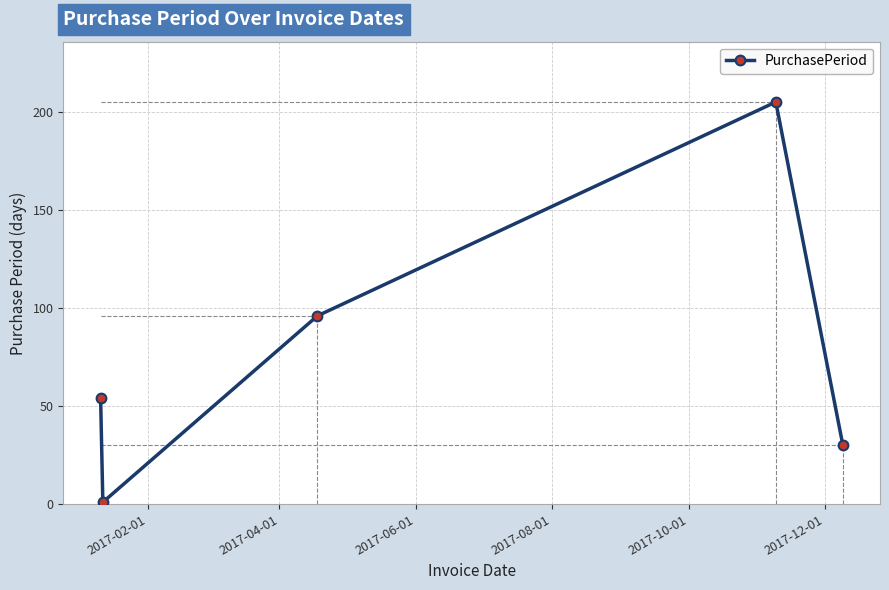

Reading left to right, extract all data points from this chart.

54	1	96	205	30